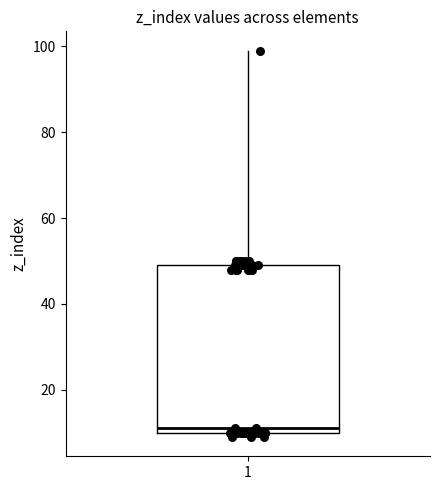

Transcribe this box plot: give where the median line is, the range the box spans, and where the two whiskers end, as read against the y-axis. The values are not printed on the chart, so give them approximately, as read against the axis.

median 12, box 10 to 50, whiskers 10 (just below the box's lower edge) to 100